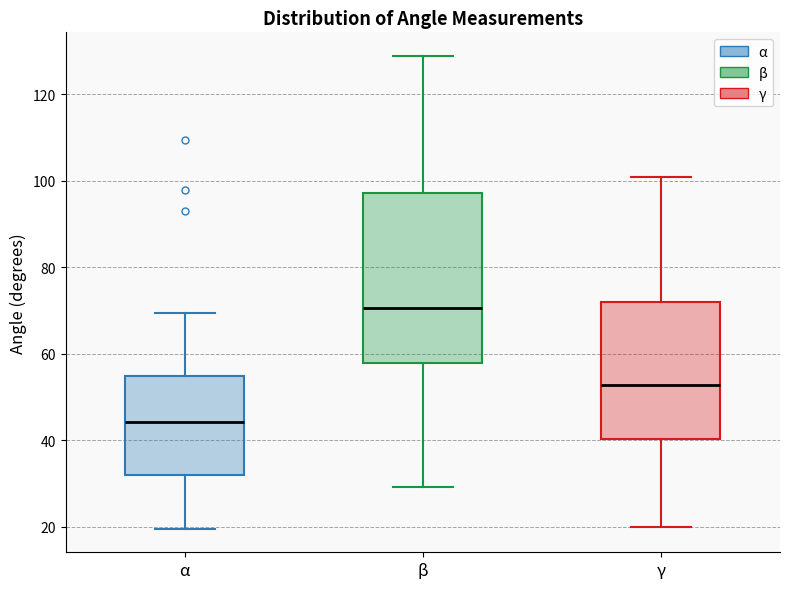

Reading left to right, transcribe this box plot: for each box, give where its median line is, the range the box spans, and where its two whiskers end, as read against the y-axis. The values are not printed on the chart, so give them approximately, as read against the axis.

α: median 44, box 32 to 54, whiskers 20 to 70
β: median 70, box 58 to 98, whiskers 30 to 128
γ: median 52, box 40 to 72, whiskers 20 to 100